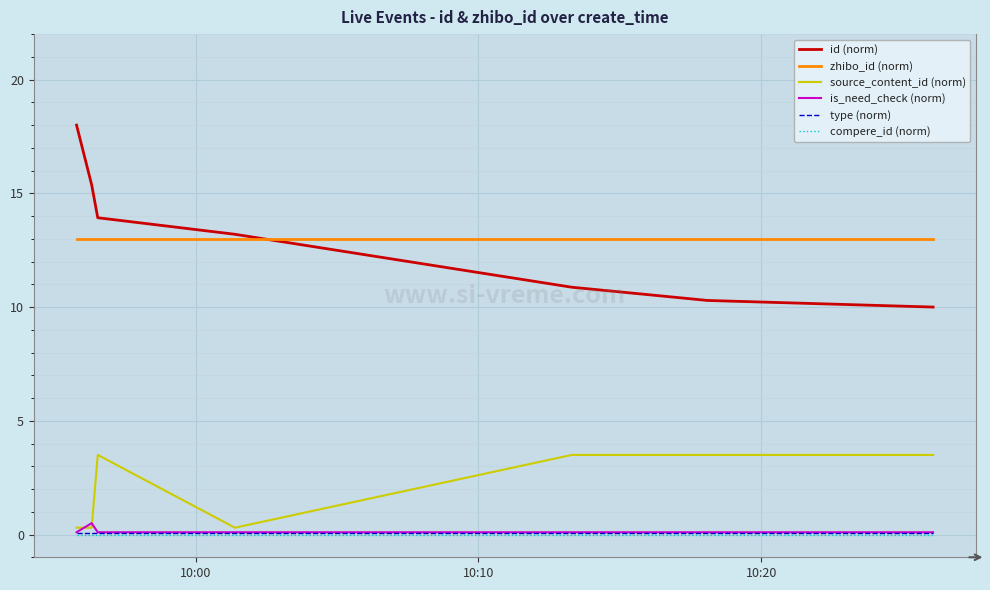

True or false: id (norm) and is_need_check (norm) intersect in this chart.

False